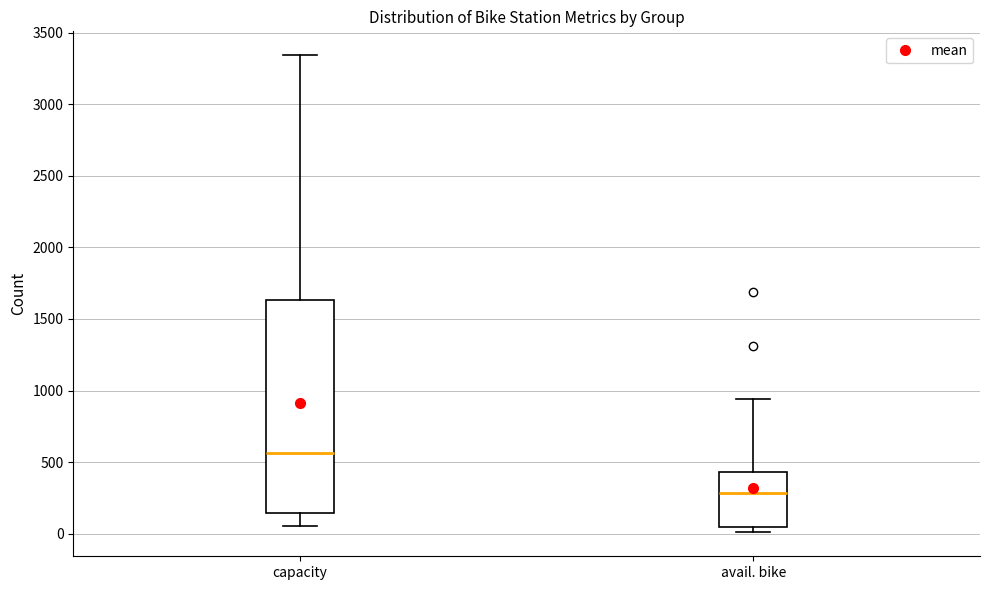

Which box has the lowest median line?

avail. bike